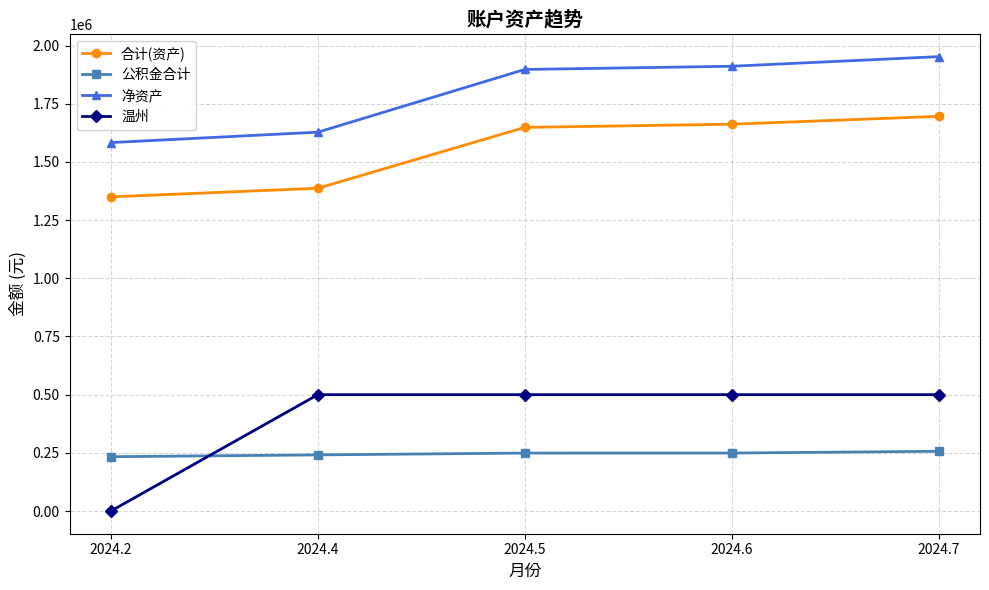

What is the value of the 净资产 point at the 3rd from the left?

1897480.0